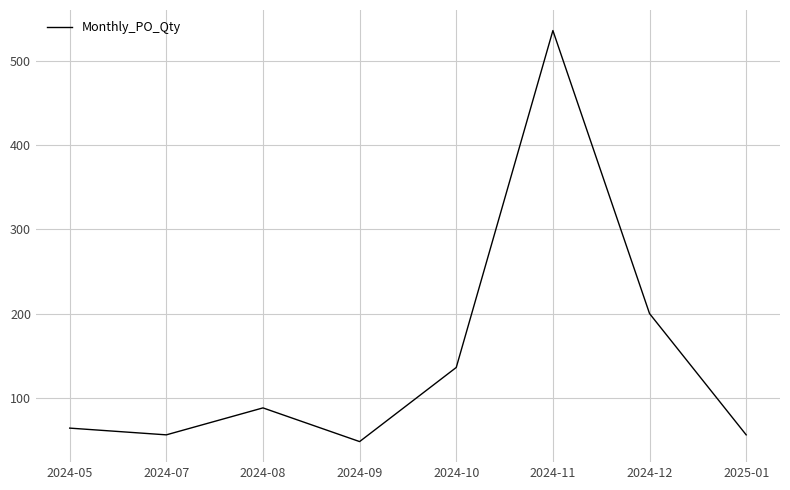

Where is the data nearest to the value 292?

2024-12